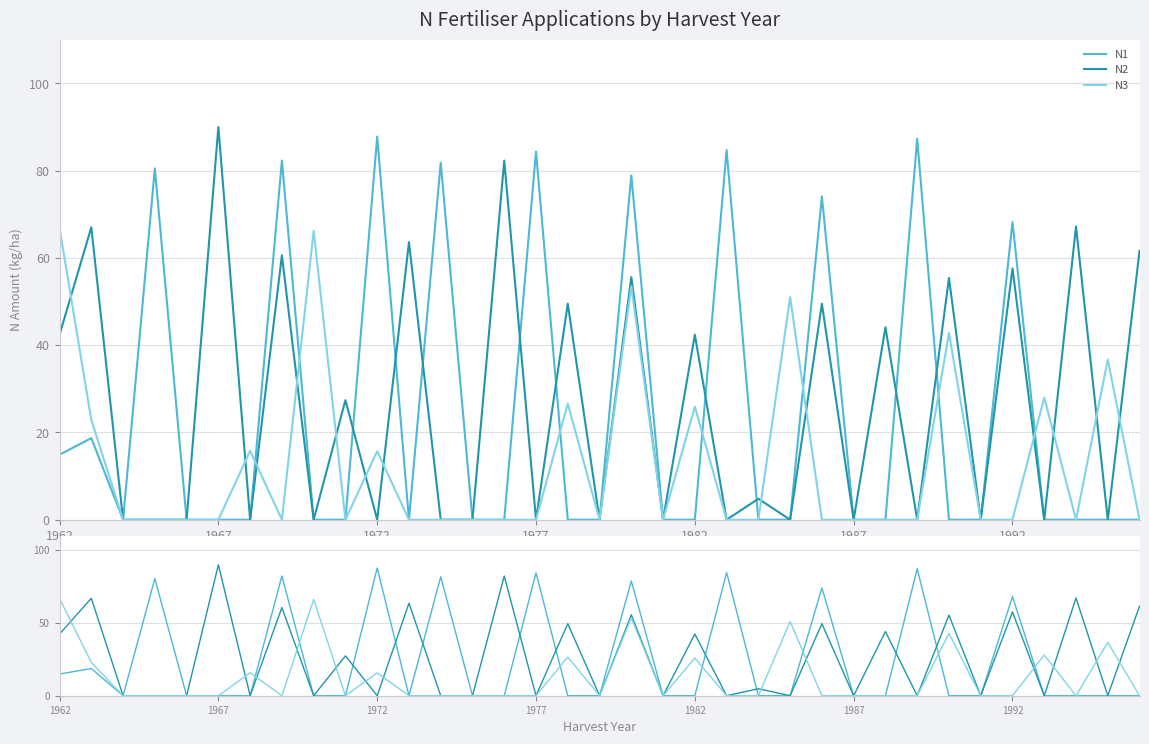

What position from the left is 31?

32